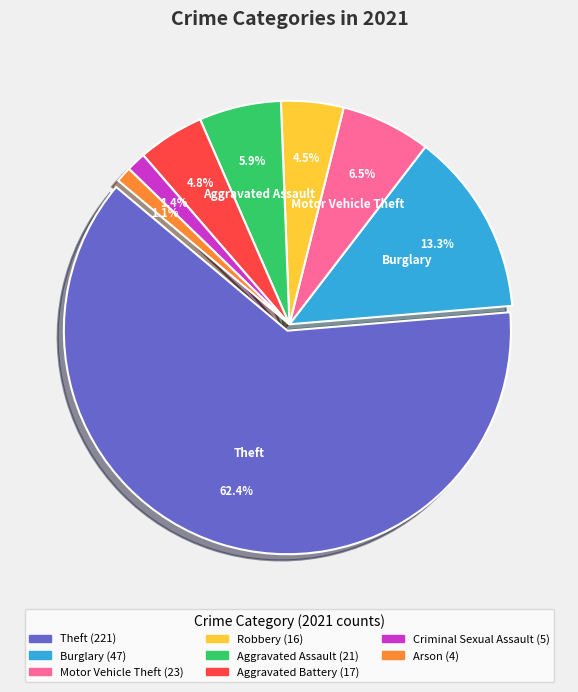

Is there any slice that represents more than half of the pie?

Yes